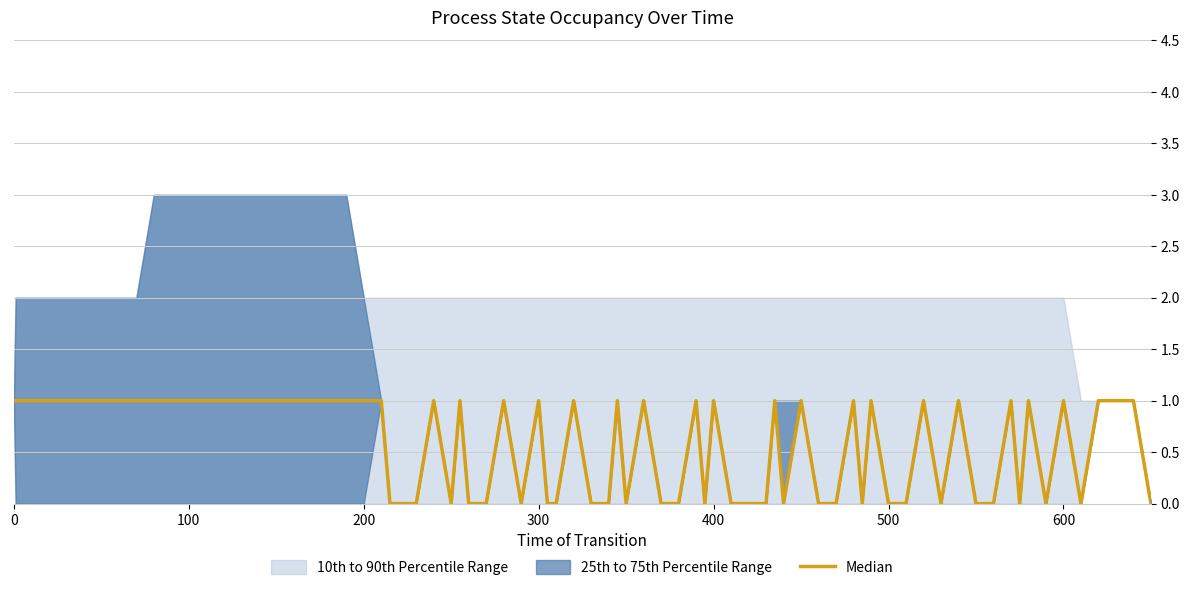

The WAITING series shows 1 at 24. True or false?

False